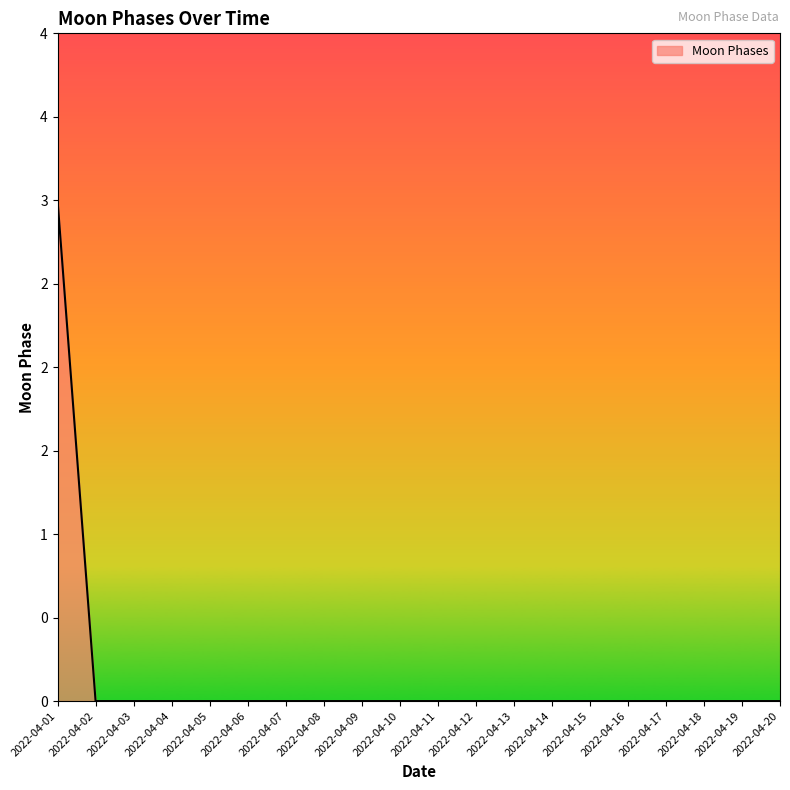

What is the maximum value shown in the chart?

3